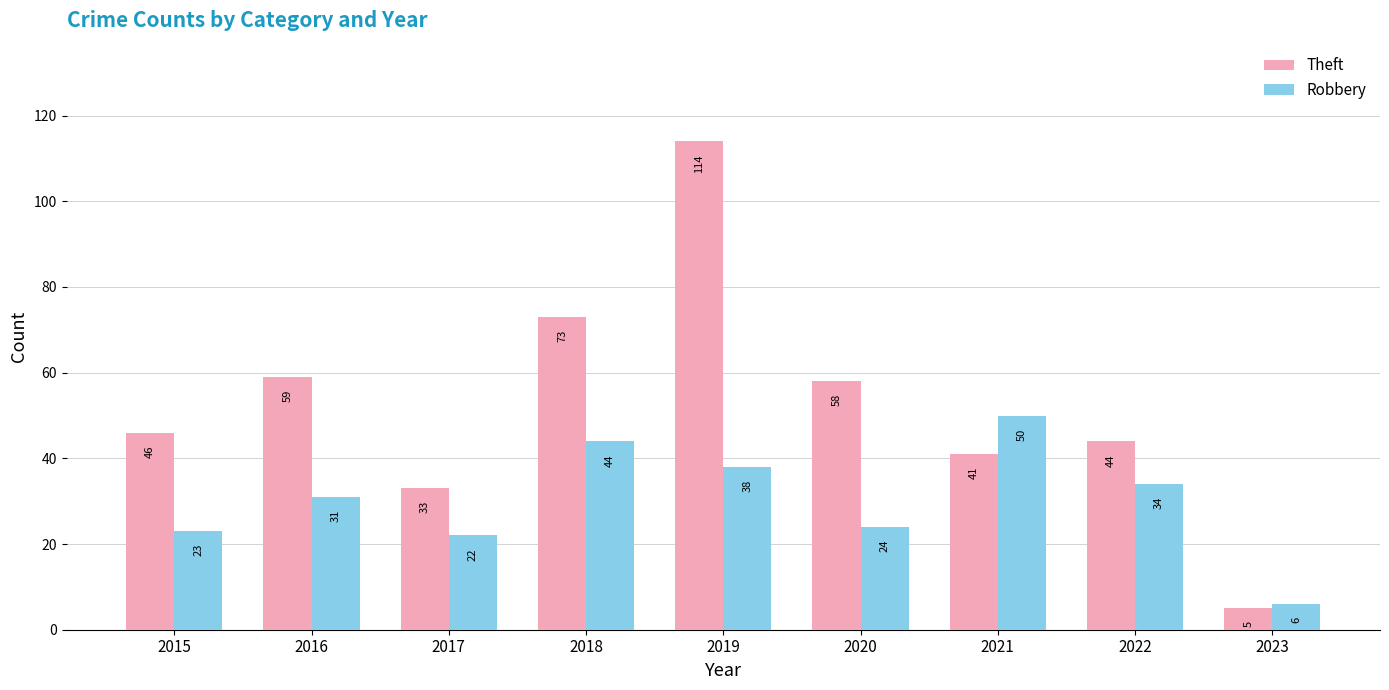

Which series has the widest spread of values?

Theft